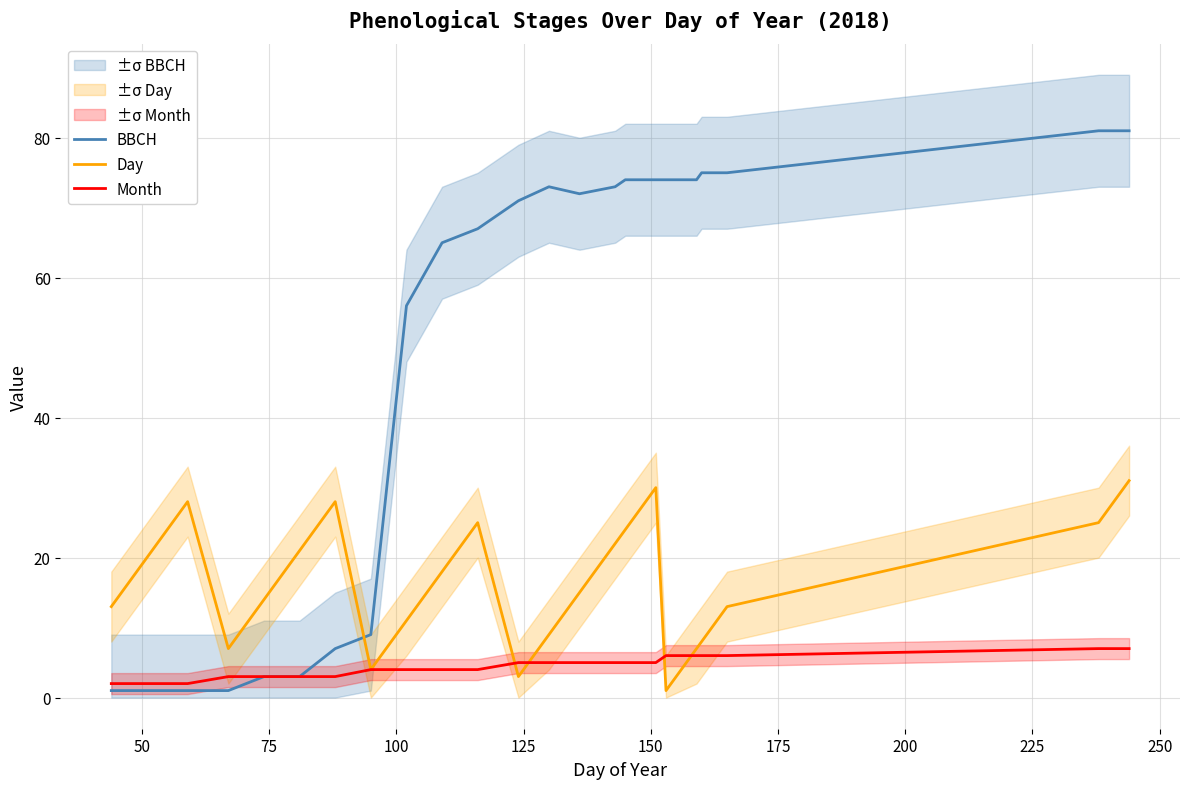

Reading right to left, list all the values displayed in this chart.

BBCH: 81	81	75	75	74	74	74	74	73	72	73	71	67	65	56	9	7	3	3	1	1	1	1
Day: 31	25	13	8	7	1	30	24	22	15	9	3	25	18	11	4	28	21	14	7	28	21	13
Month: 7	7	6	6	6	6	5	5	5	5	5	5	4	4	4	4	3	3	3	3	2	2	2